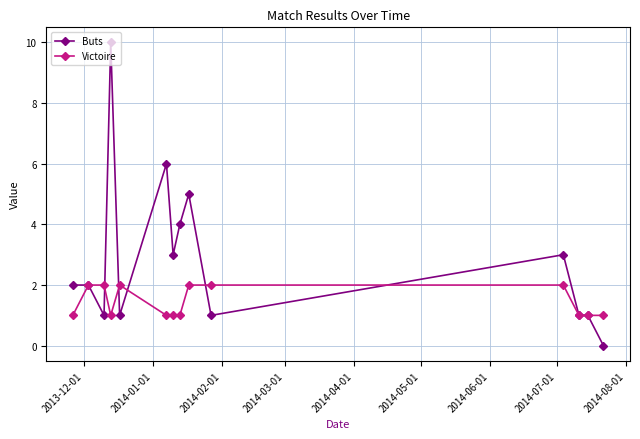

What is the value of the Buts point at the 8th from the left?

4